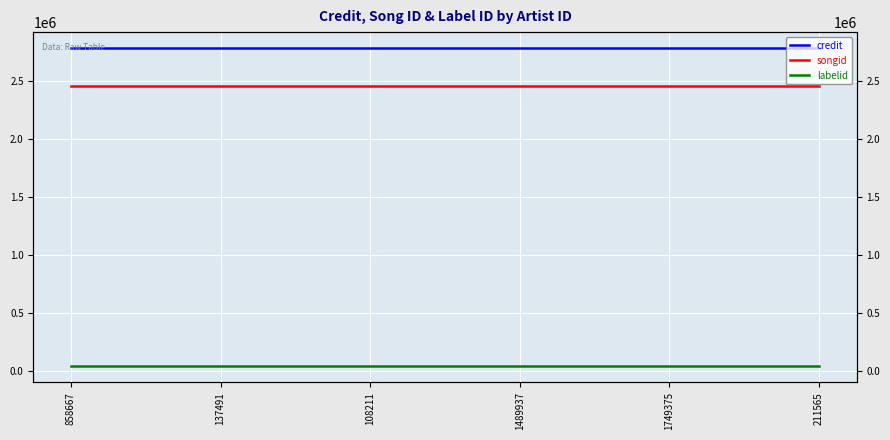

True or false: credit has a value of 1790285 at 108211.

False